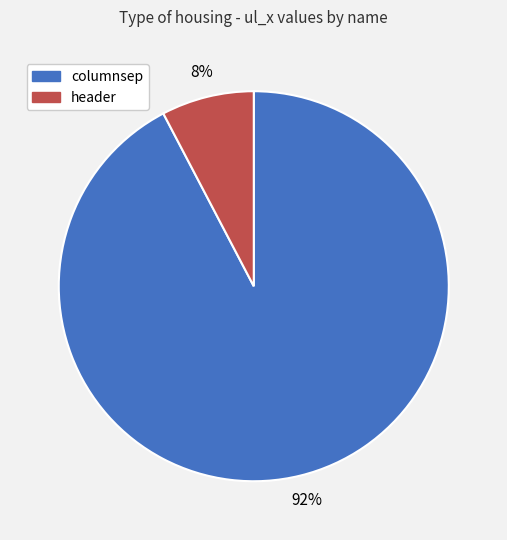

Which slice is the smallest?

header